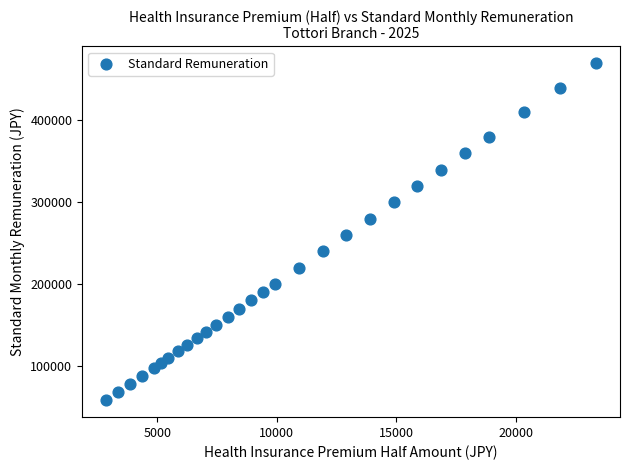

What is the range of Y values (max minus min)?

412000